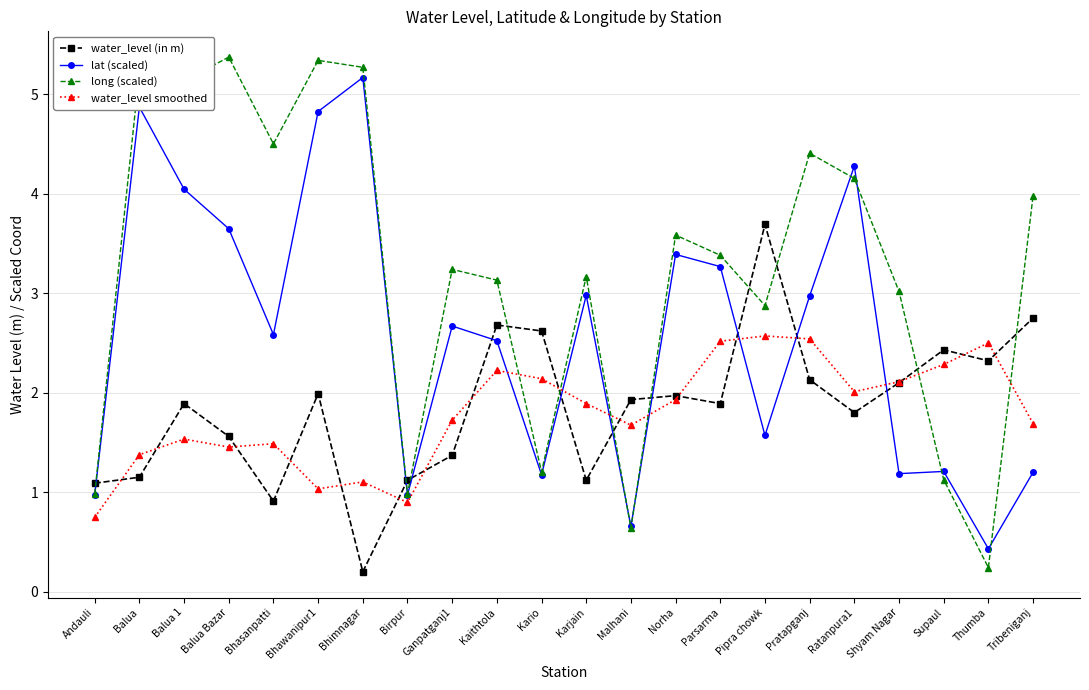

At which category is the sum across all series the highest?

Bhawanipur1